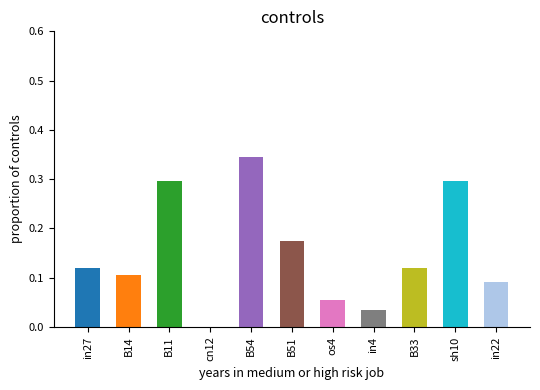

The chart shows a value of 0.1 at in27. True or false?

True